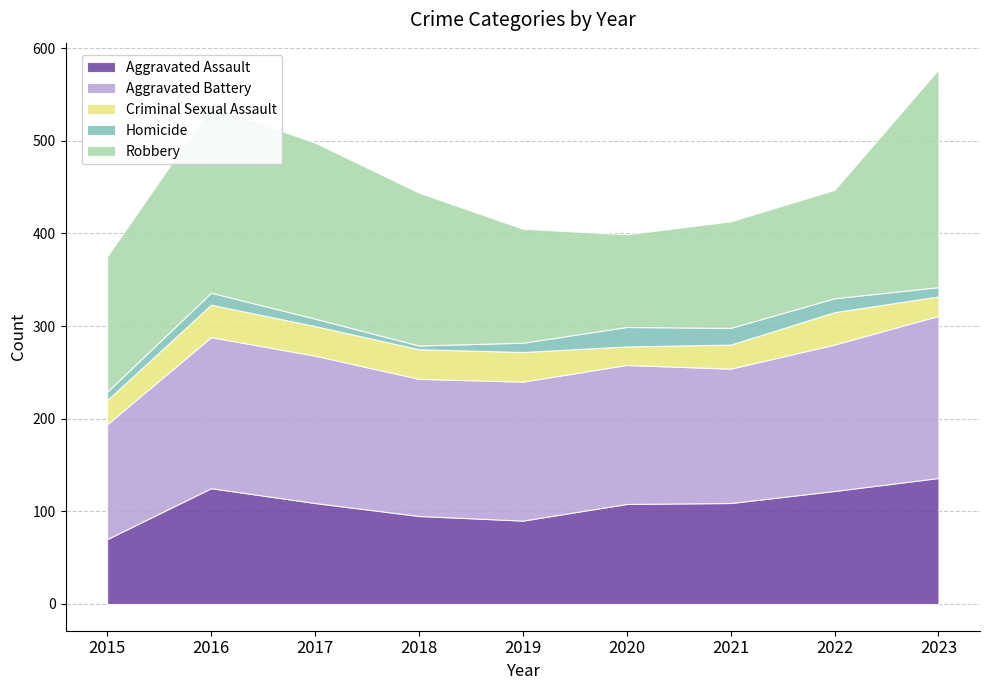

Reading left to right, what are all the values shown in this chart?

Aggravated Assault: 70	125	109	95	90	108	109	122	136
Aggravated Battery: 124	163	159	148	150	150	145	158	175
Criminal Sexual Assault: 26	35	32	32	32	20	26	35	21
Homicide: 9	13	8	4	10	21	18	15	10
Robbery: 146	201	190	165	123	100	115	117	235